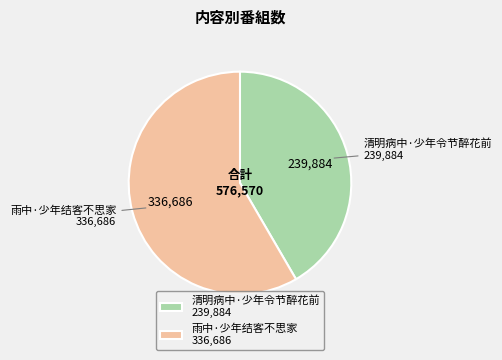

Does 雨中·少年结客不思家 represent more than half of the total?

Yes